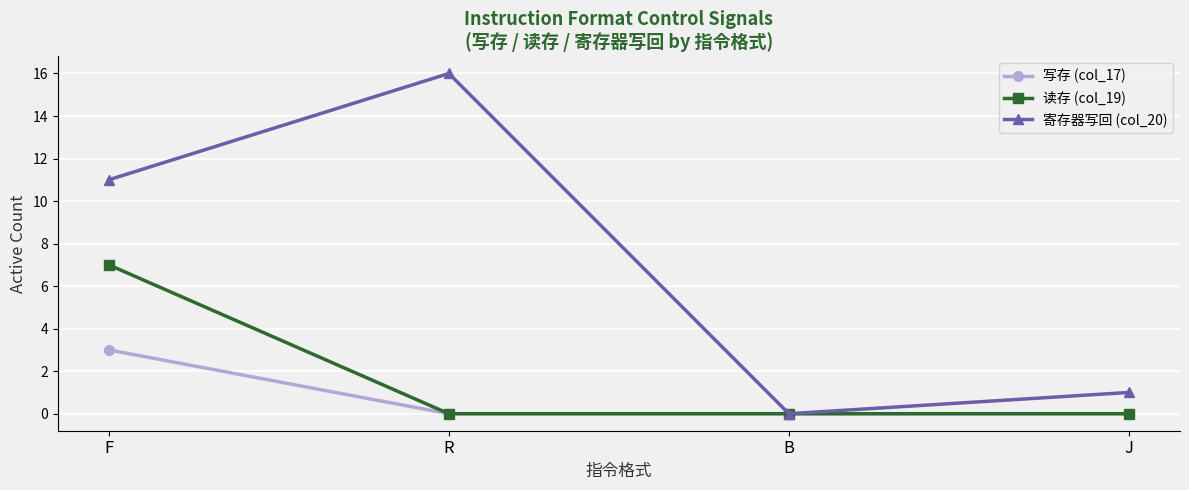

The value of 读存 (col_19) at B is -2. True or false?

False